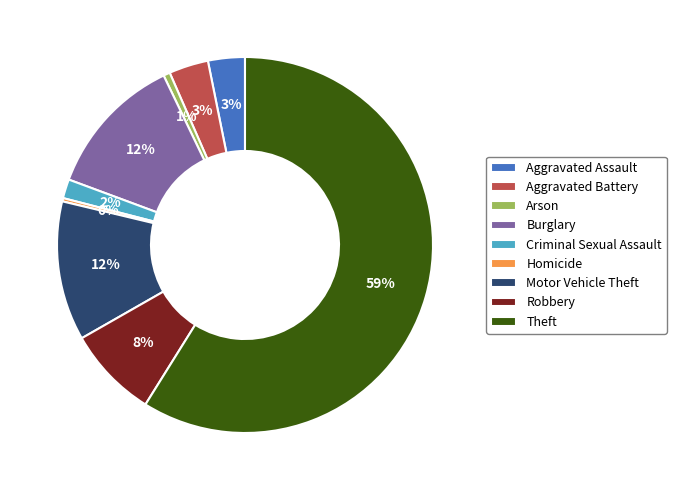

Combined, do Burglary and Motor Vehicle Theft account for over 50%?

No